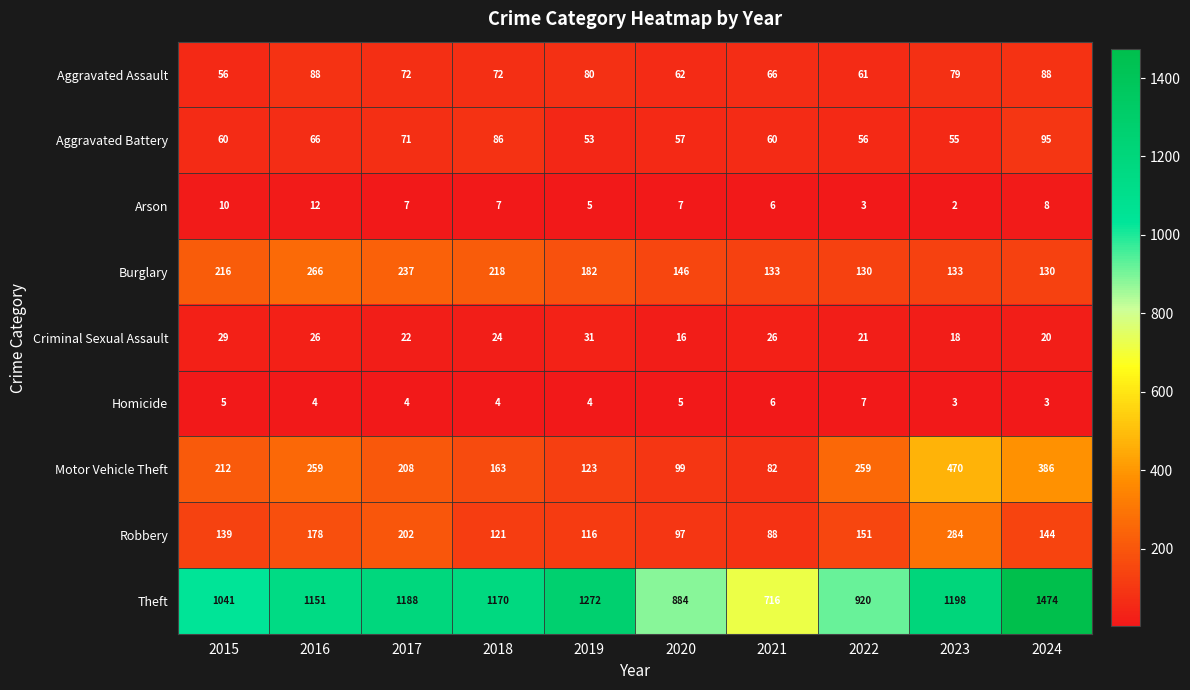

What is the maximum value for Criminal Sexual Assault?

31